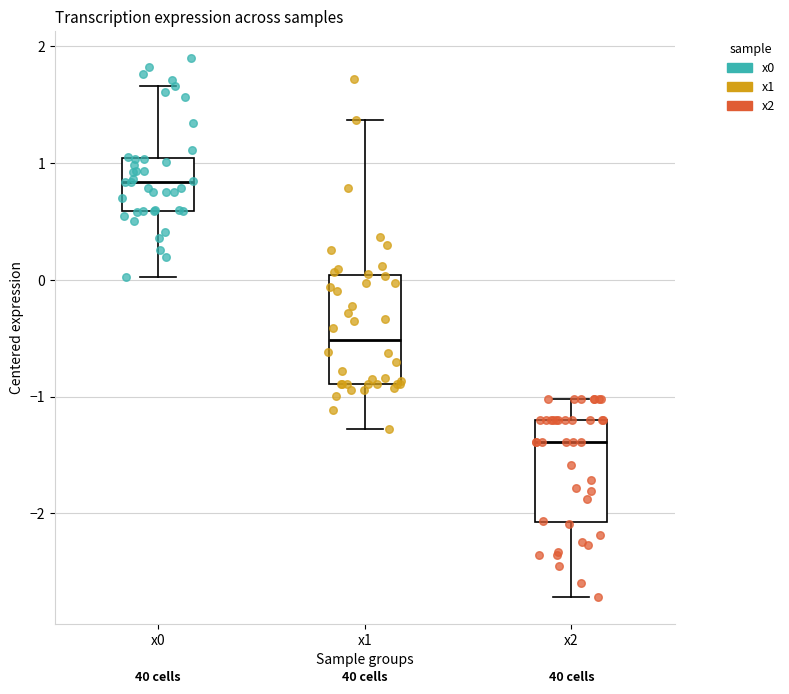

Where does the upper whisker of the box for x2 end on the y-axis? The values are not printed on the chart, so give them approximately, as read against the axis.

-1.0